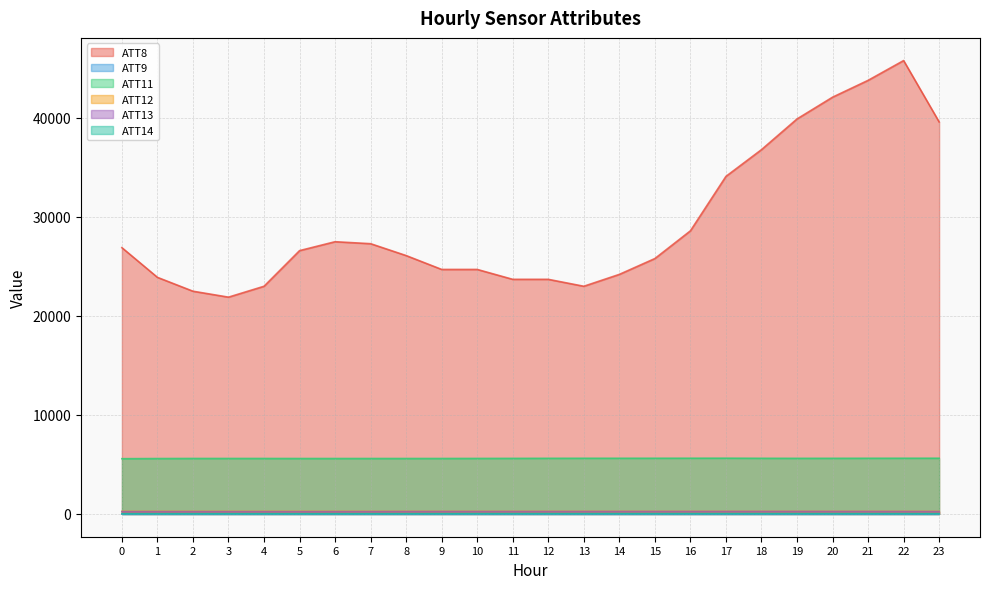

What is the lowest value of the ATT8 series?

21900.0